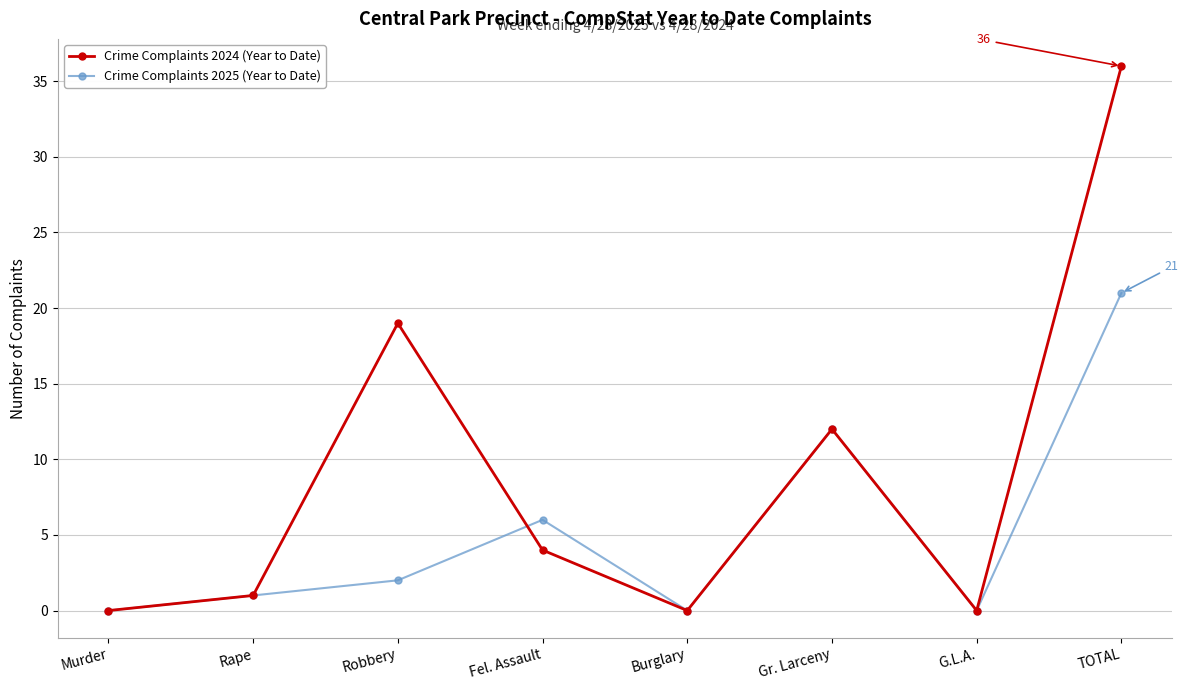

What is the difference between the maximum and minimum values in the Crime Complaints 2025 (Year to Date) series?

21